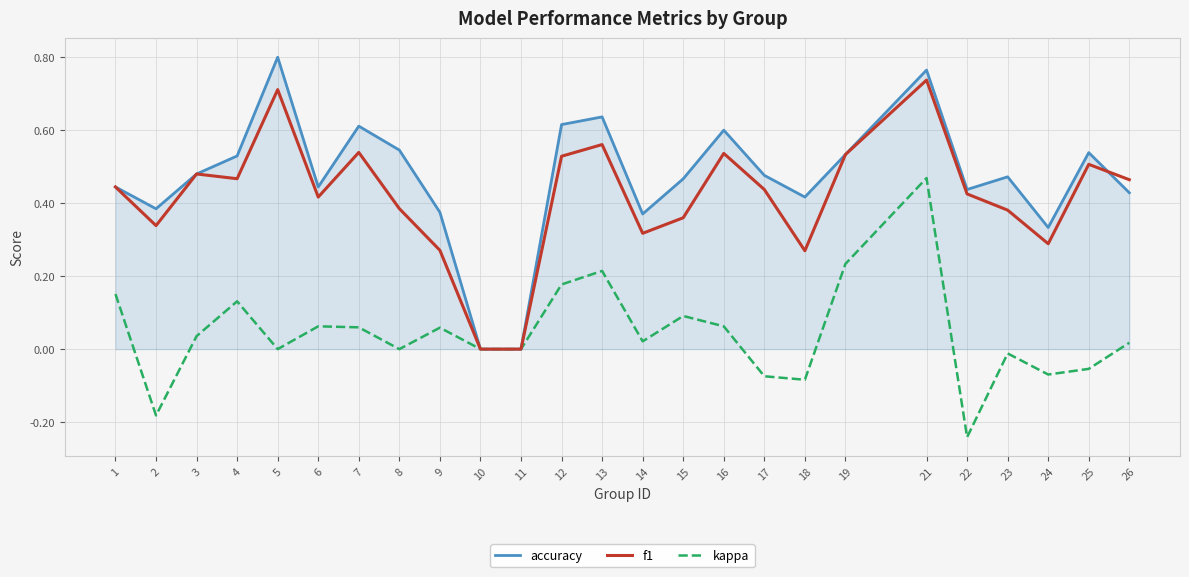

Which category has the lowest value across all series?

22